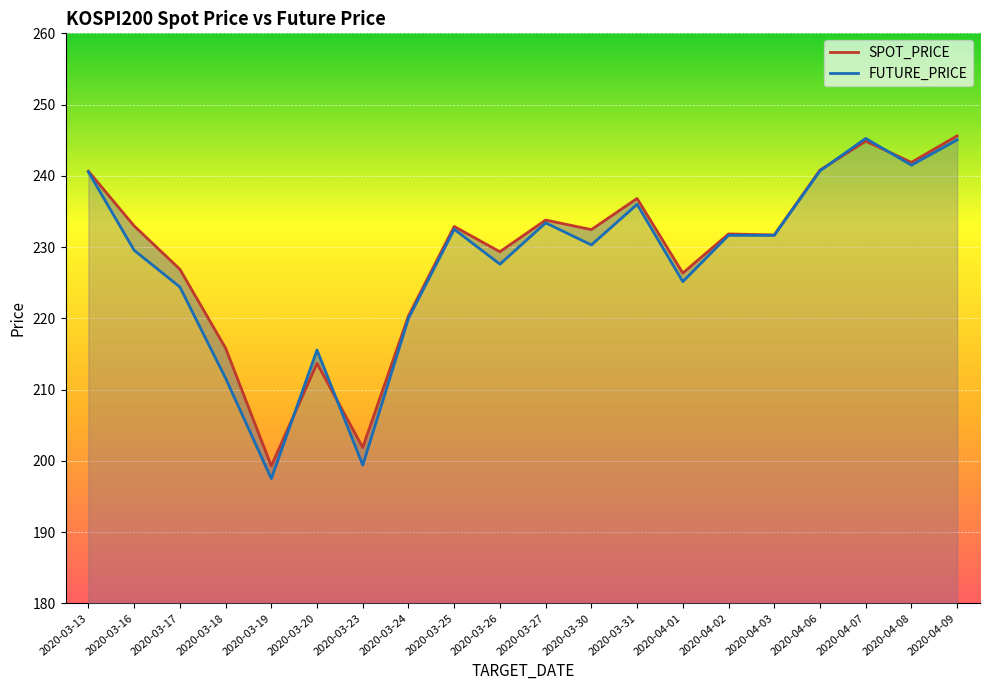

What is the maximum value for FUTURE_PRICE?

245.2